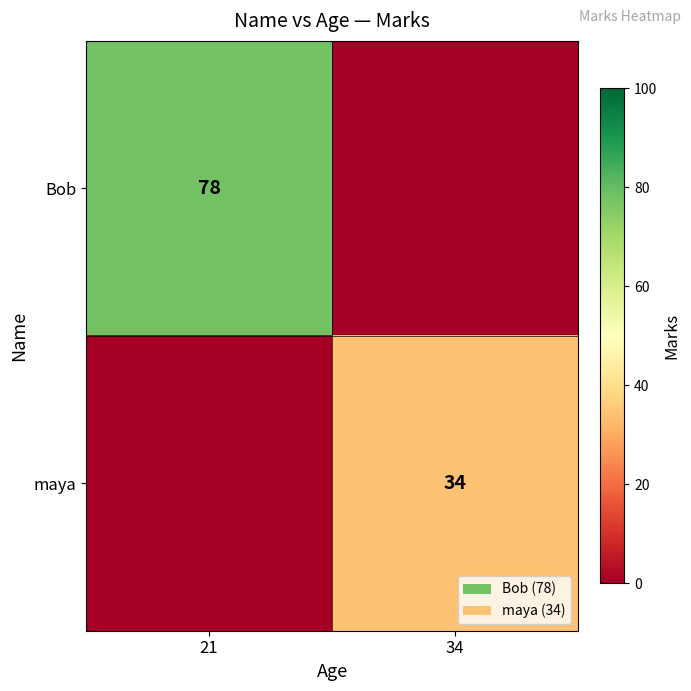

Is it true that Bob equals 51 at 21?

False